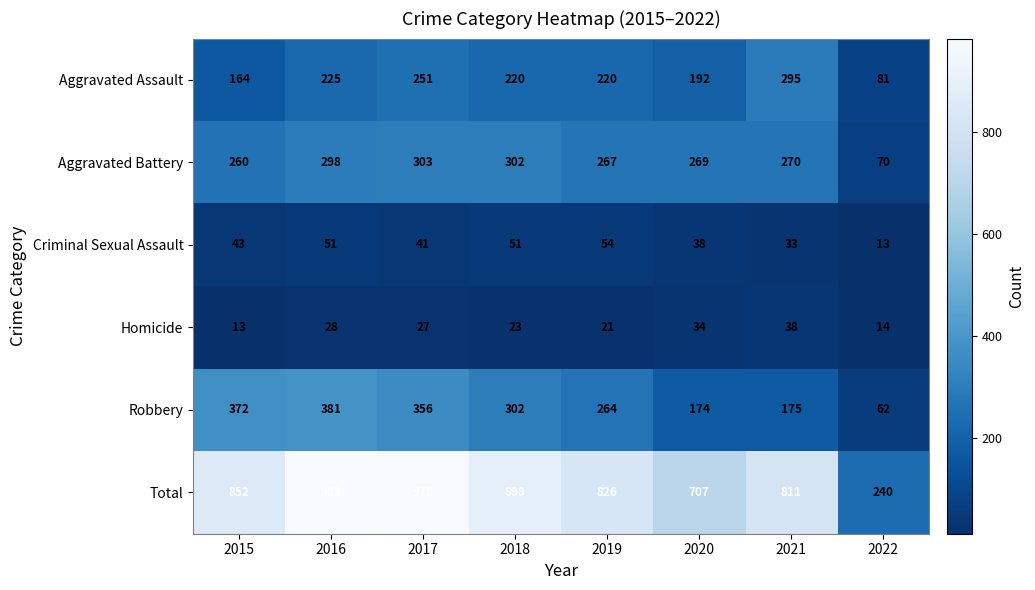

At how many categories does at least one series exceed 949?

2